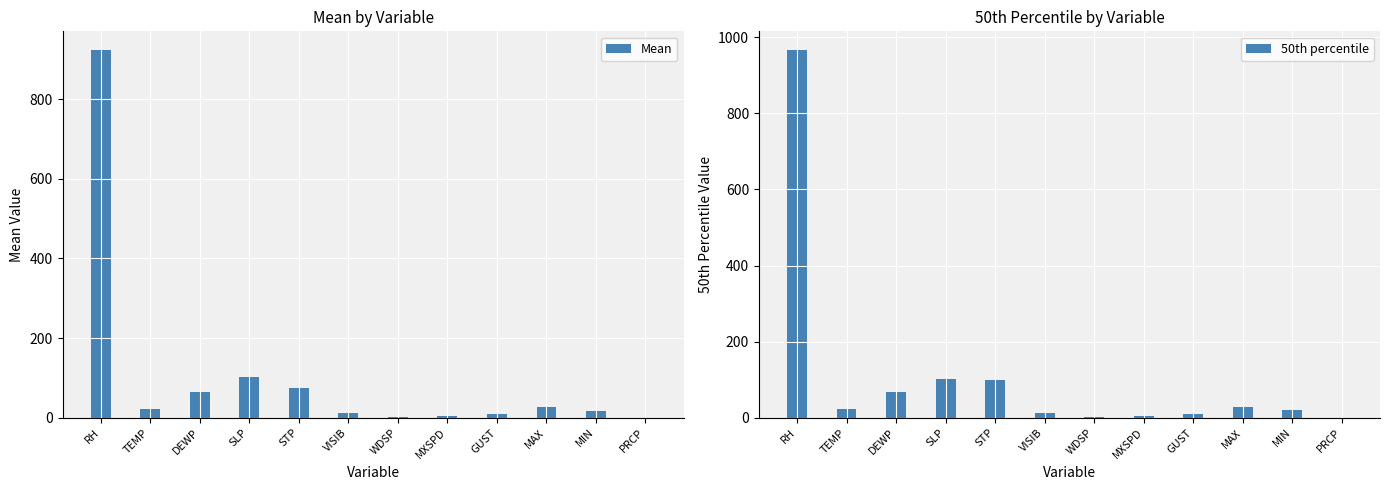

Rank the series by their average value, from lowest to highest.

Mean, 50th percentile